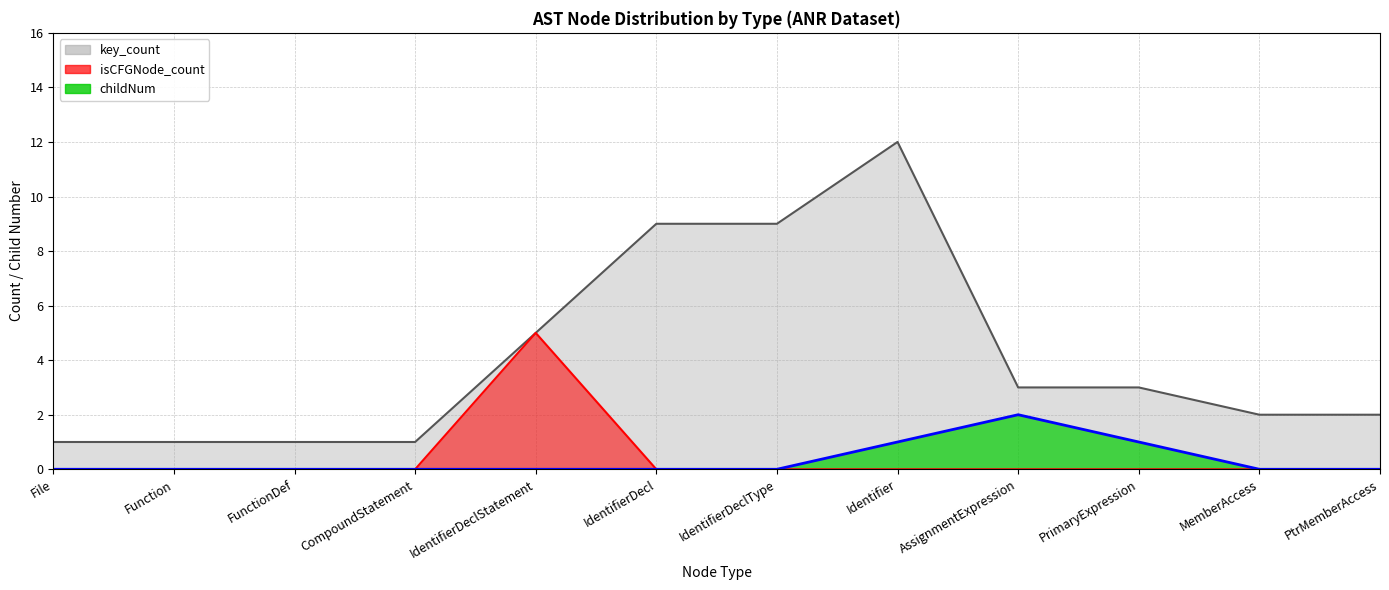

At which category does key_count reach its first local peak?

Identifier